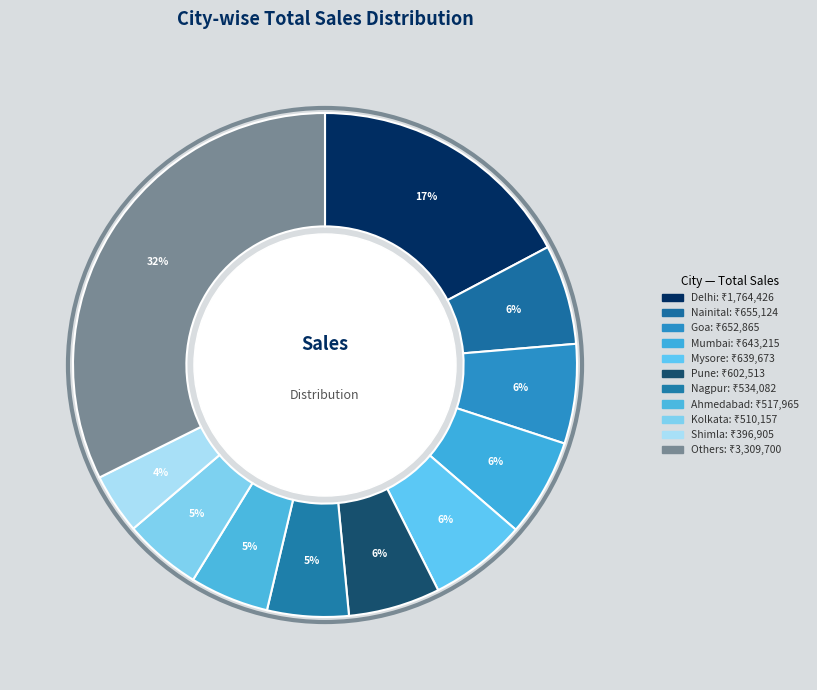

How many segments does this pie chart have?

11